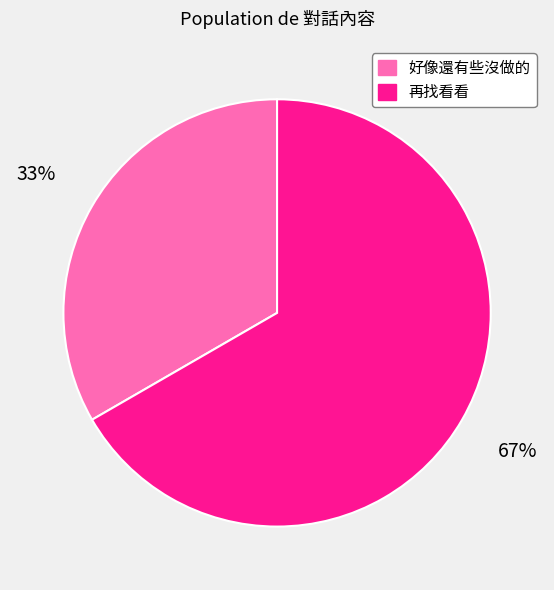

To the nearest percent, what portion does 再找看看 represent?

67%